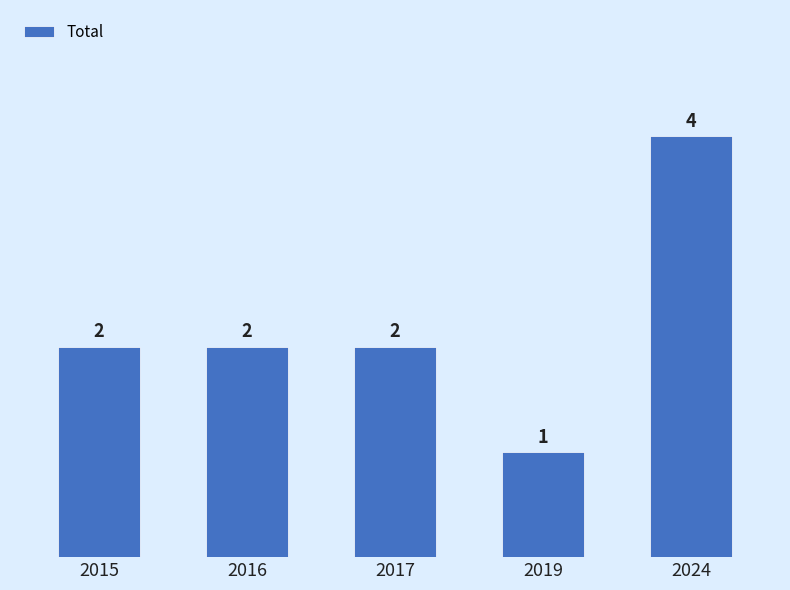

Between 2024 and 2016, which is larger?

2024